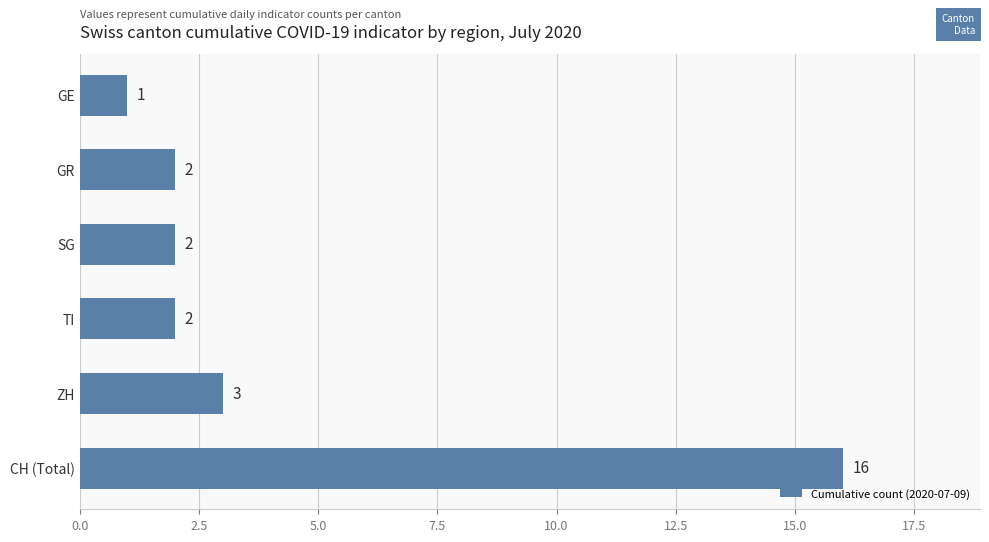

What is the approximate value at CH (Total), to the nearest 10?

20